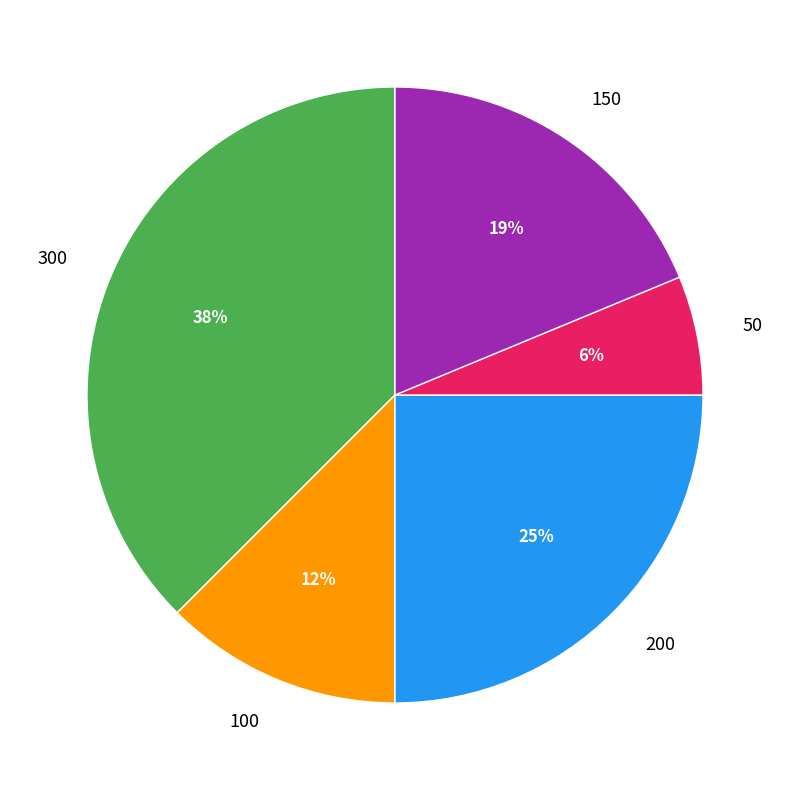

Which category has the smallest portion of the pie?

50